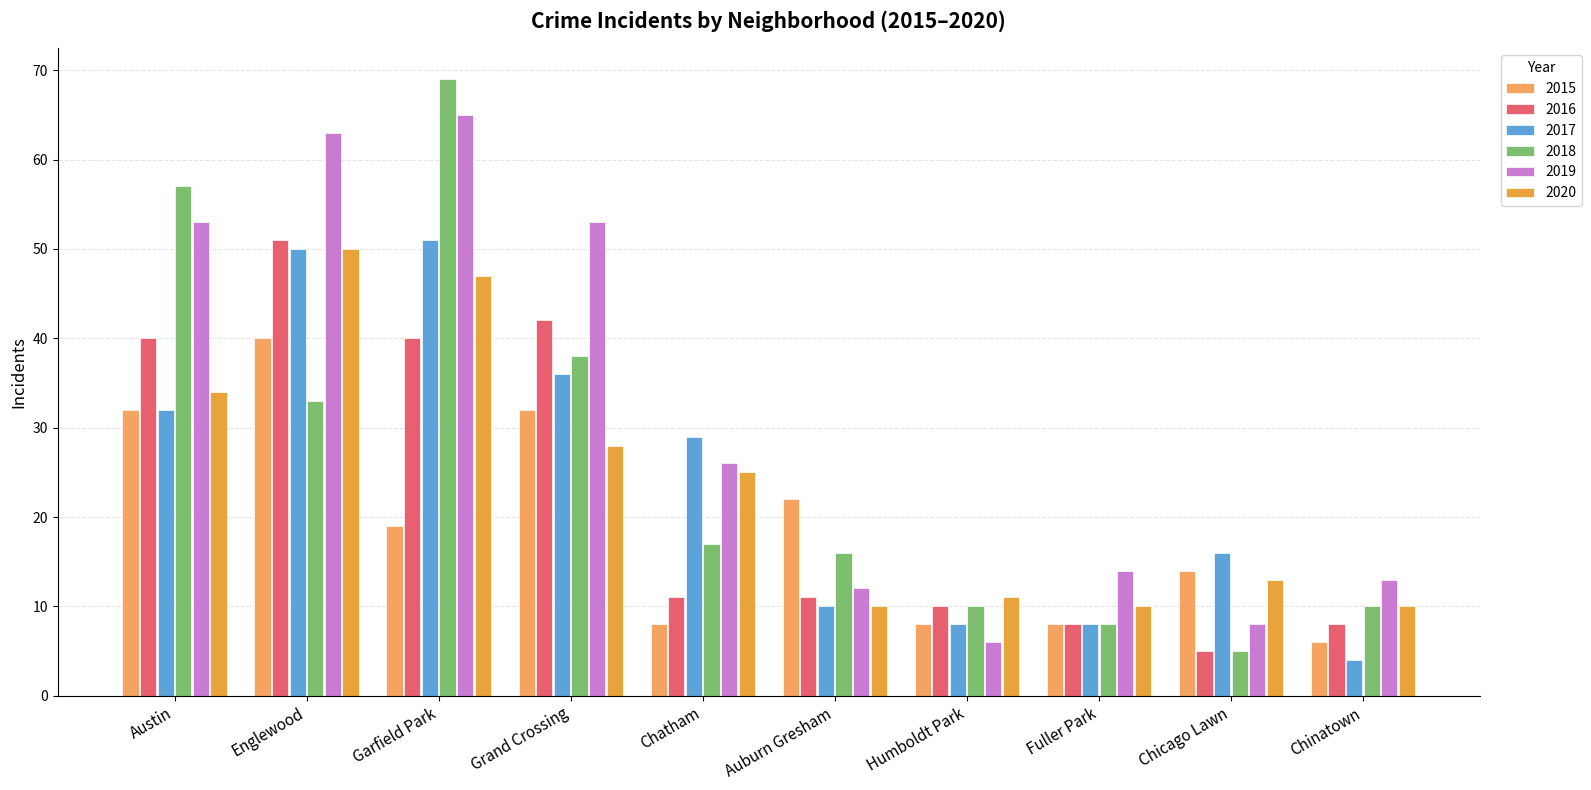

At which category does the chart reach its peak across all series?

Garfield Park